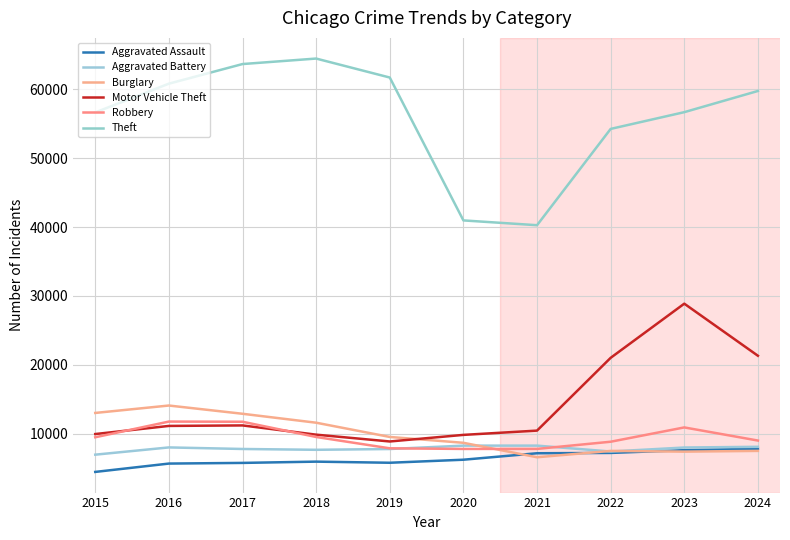

What is the average value of the Aggravated Assault series?

6343